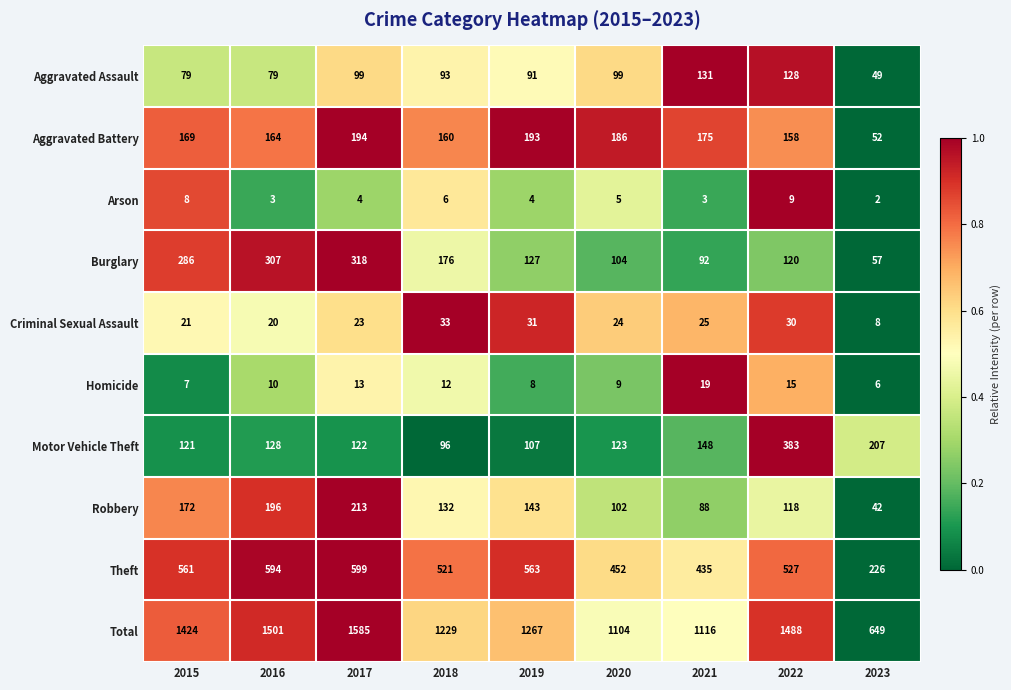

Which series has the largest total across all categories?

Total